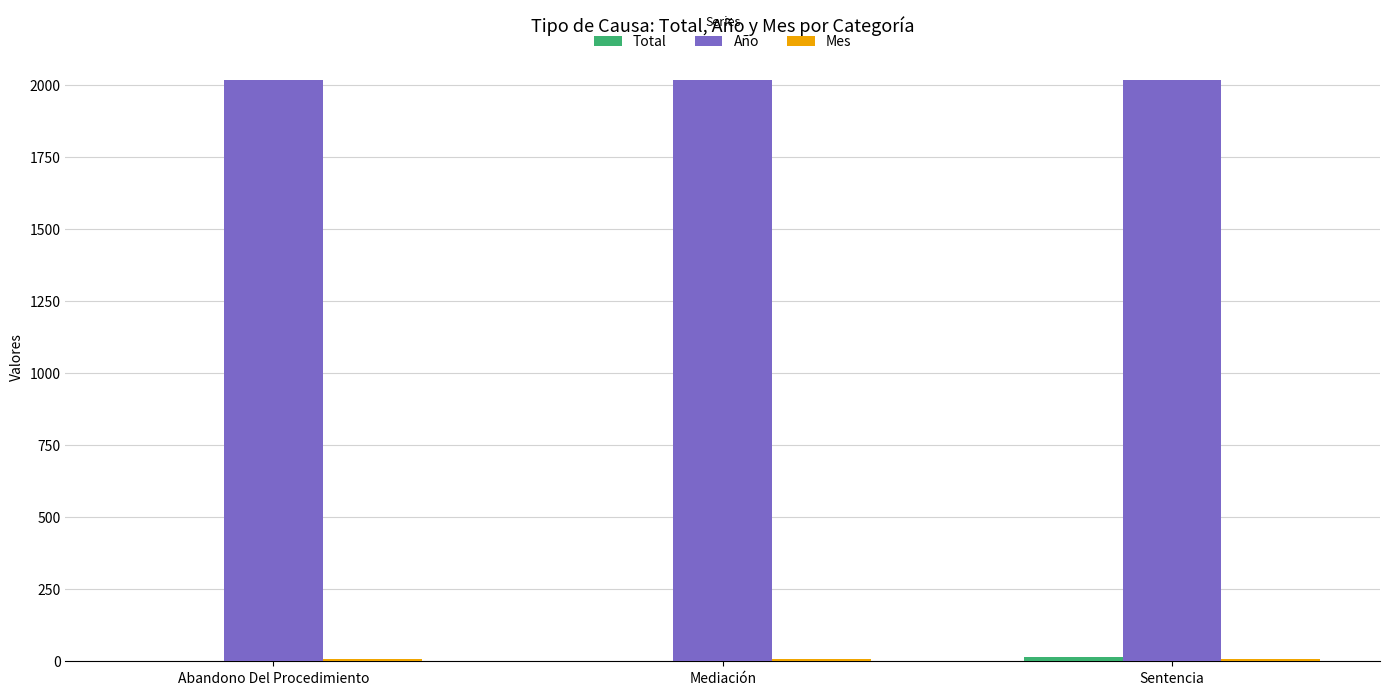

What is the greatest value displayed?

2017